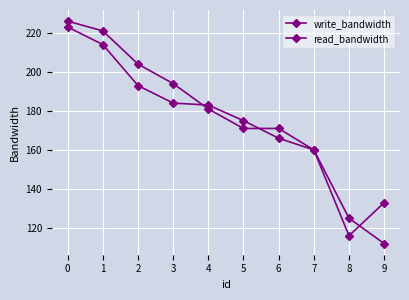

How many data points in write_bandwidth are less than 183?

5